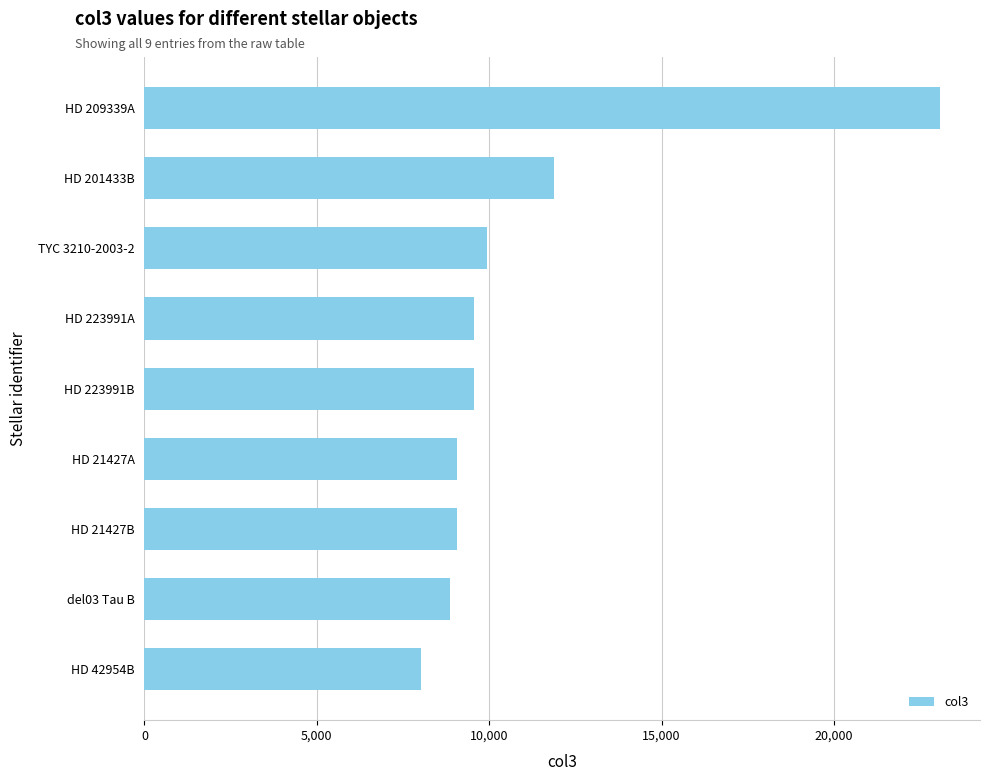

What is the average value?

11003